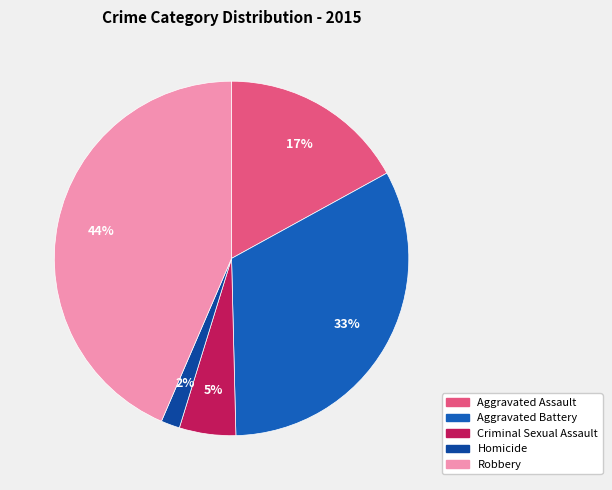

True or false: Aggravated Battery accounts for 33% of the total.

True